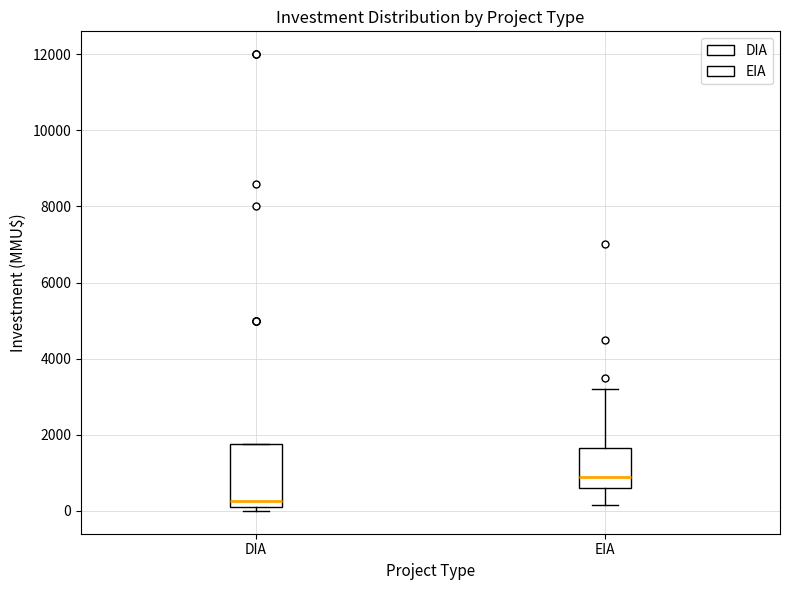

Reading left to right, read every box against the y-axis: the position of its median line, the range the box covers, and the ends of its whiskers. The values are not printed on the chart, so give them approximately, as read against the axis.

DIA: median 200 (just above the box's lower edge), box 200 to 1800, whiskers 0 to 1800
EIA: median 1000, box 600 to 1600, whiskers 200 to 3200